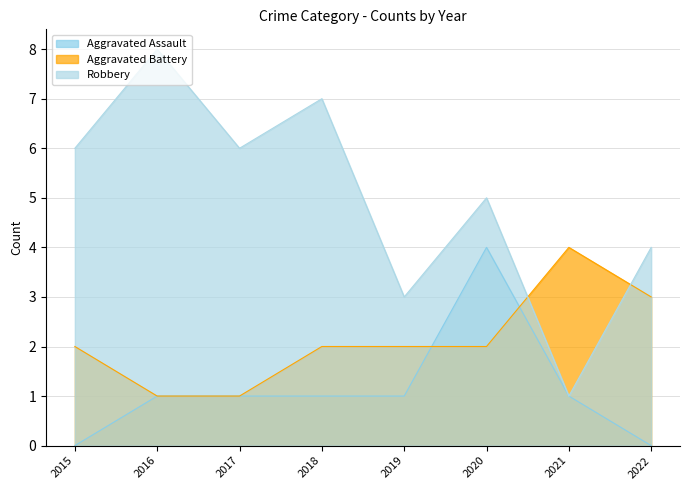

Which series has the largest total across all categories?

Robbery